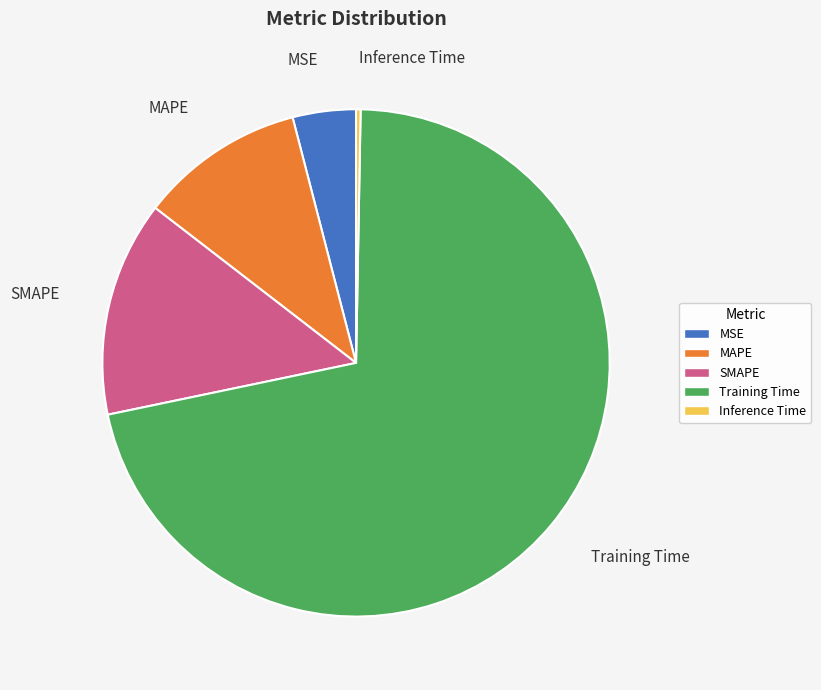

Is it true that SMAPE is 14% of the pie?

True